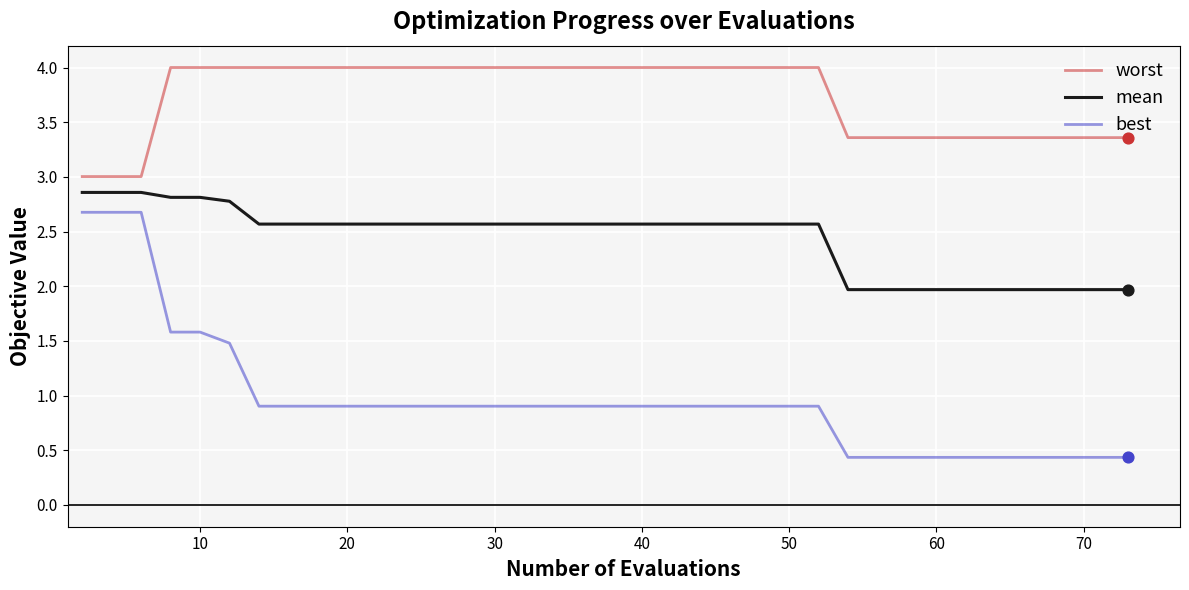

Which series has the widest spread of values?

best